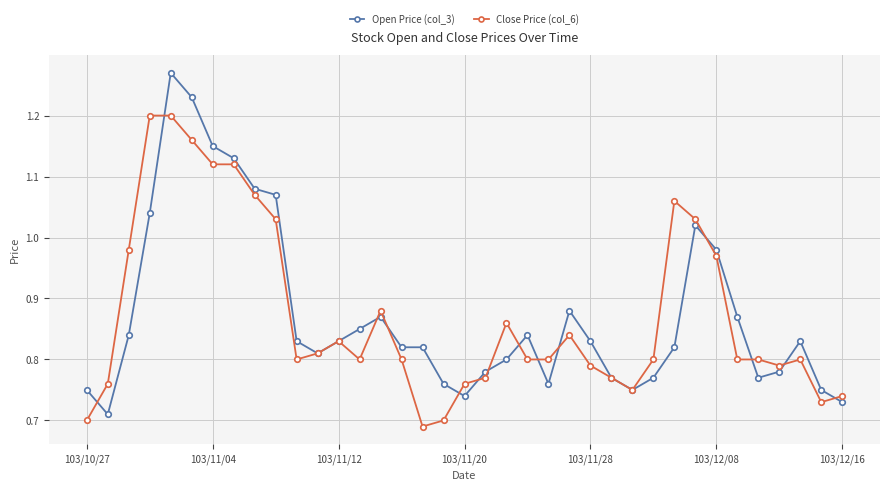

Is this an area chart (filled region under the line)?

No